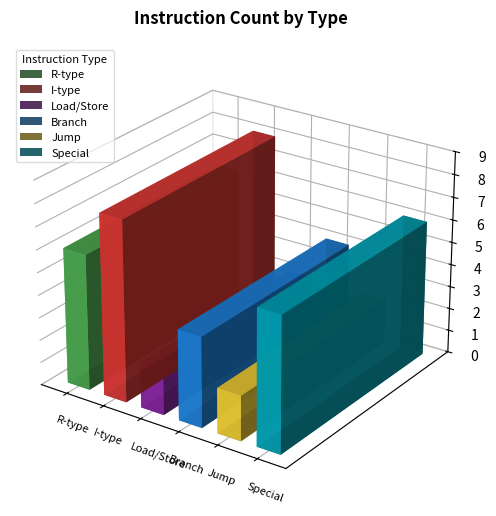

What is the value of the 1st bar from the left?

6